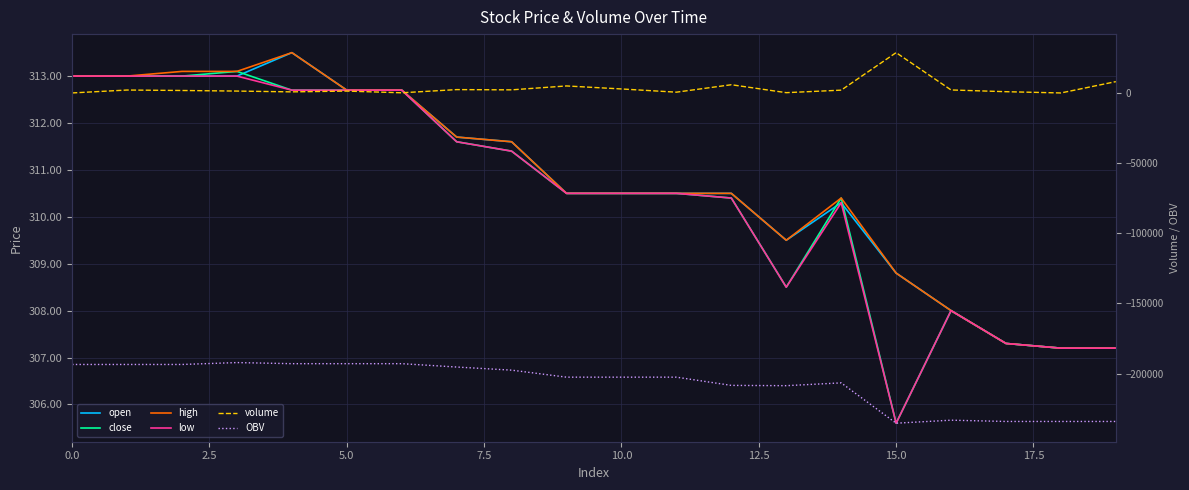

Which series changed the most between 12.5 and 17?

OBV